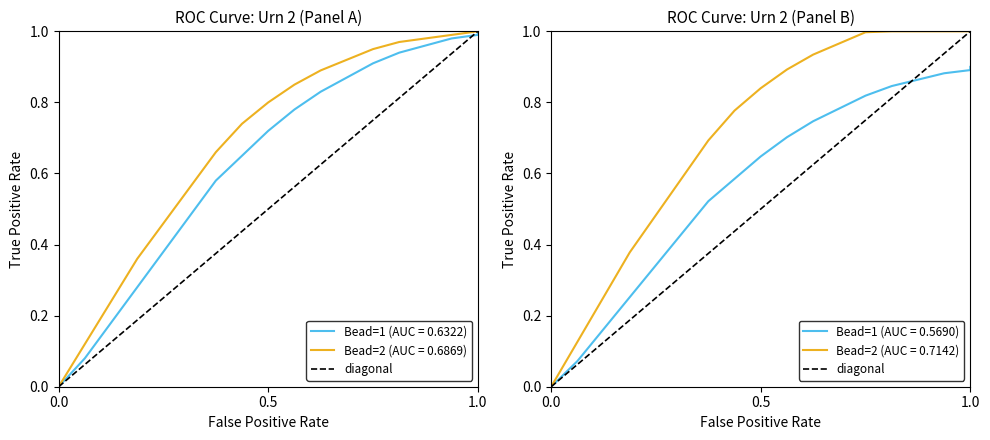

What is the change in value from 0.5 to 1.0?

+0.5